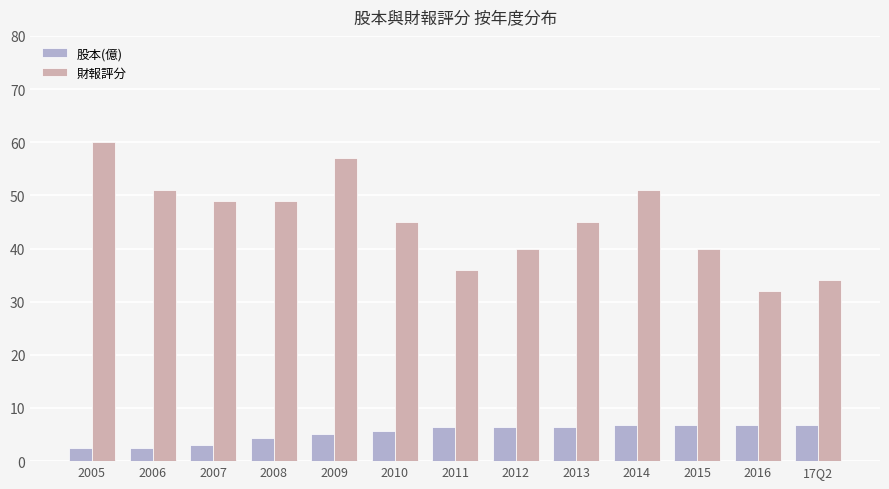

What is the difference between the maximum and second lowest values in the 財報評分 series?

26.0